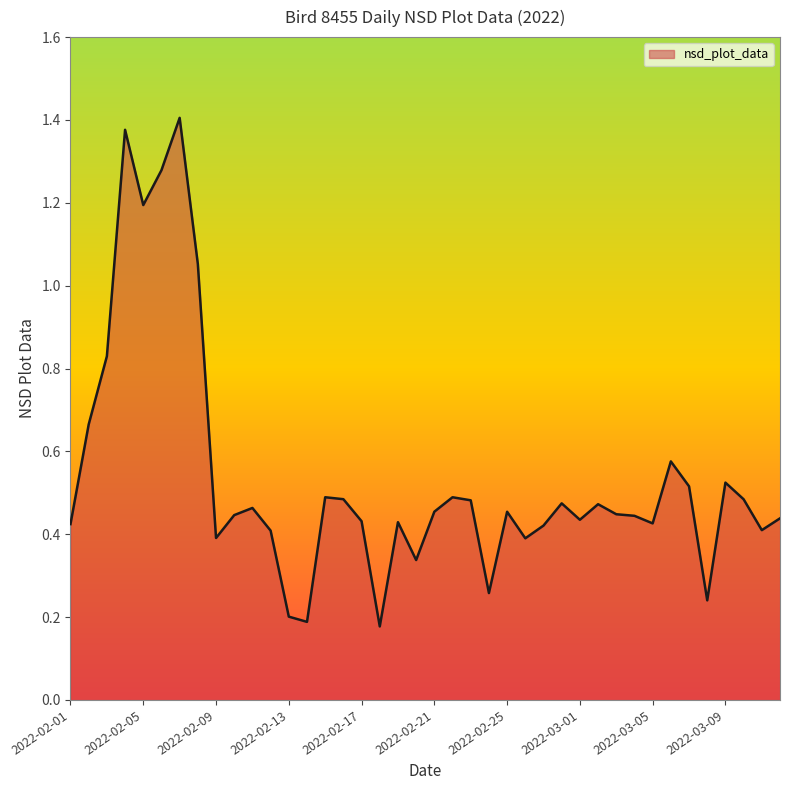

What is the difference between the maximum and minimum values?

1.2